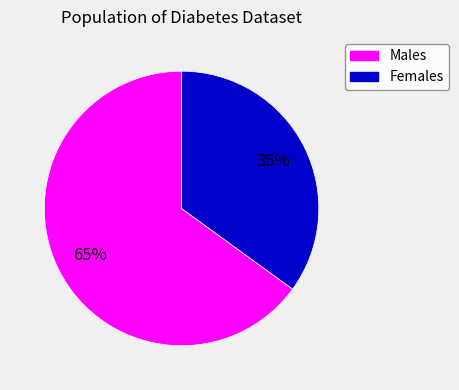

Count the number of slices in the pie.

2